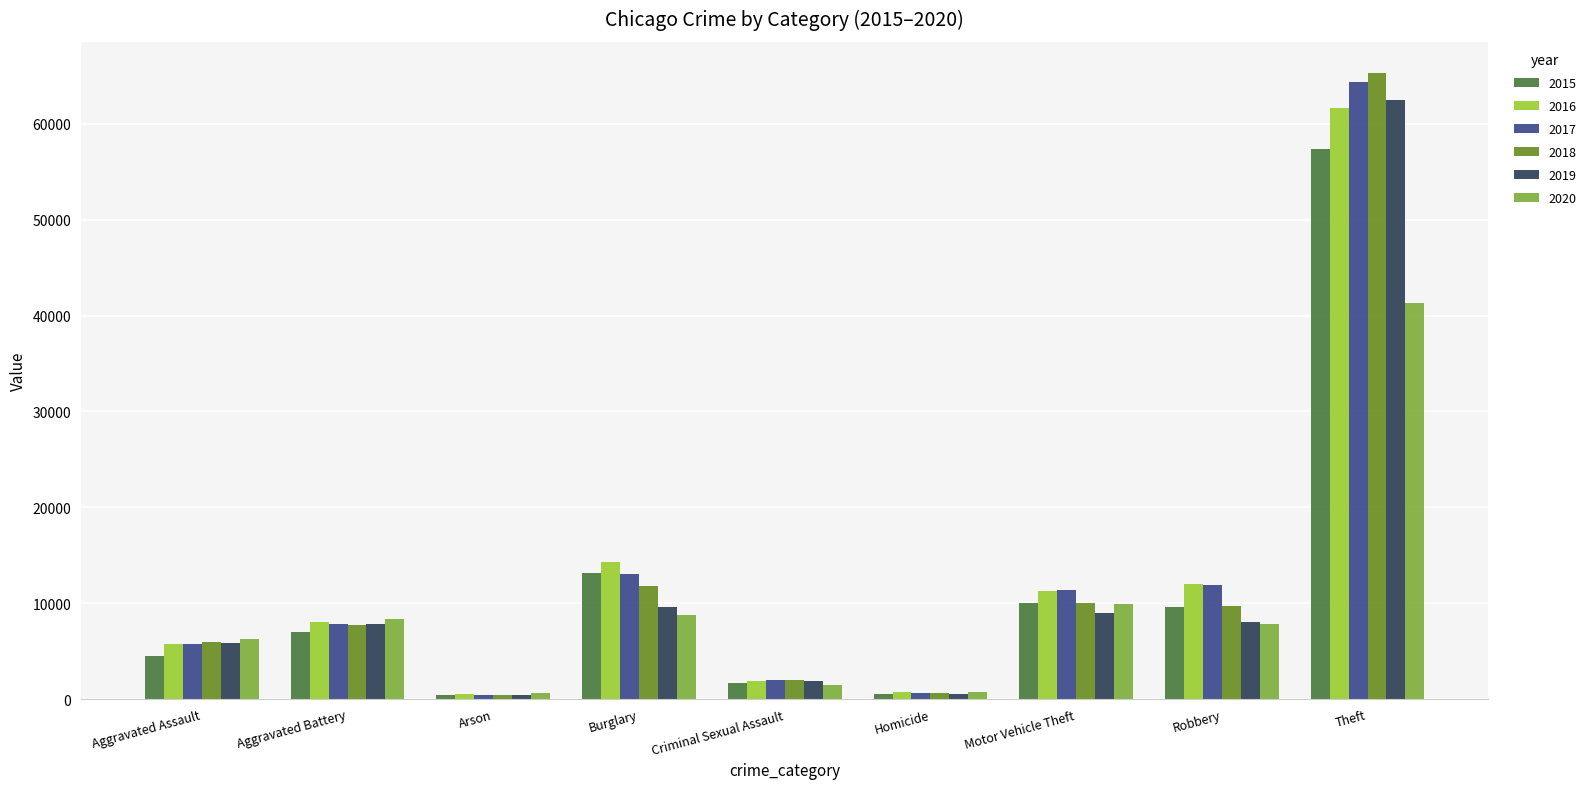

Does the chart contain stacked bars?

No